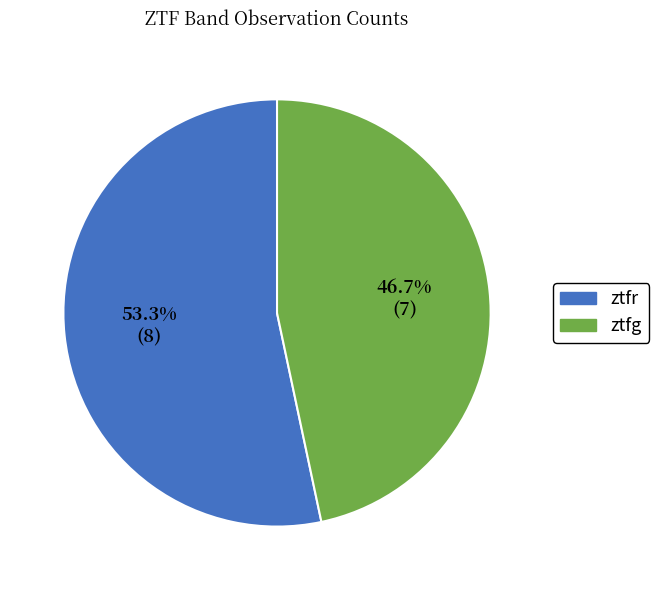

Is it true that ztfr is 53% of the pie?

True